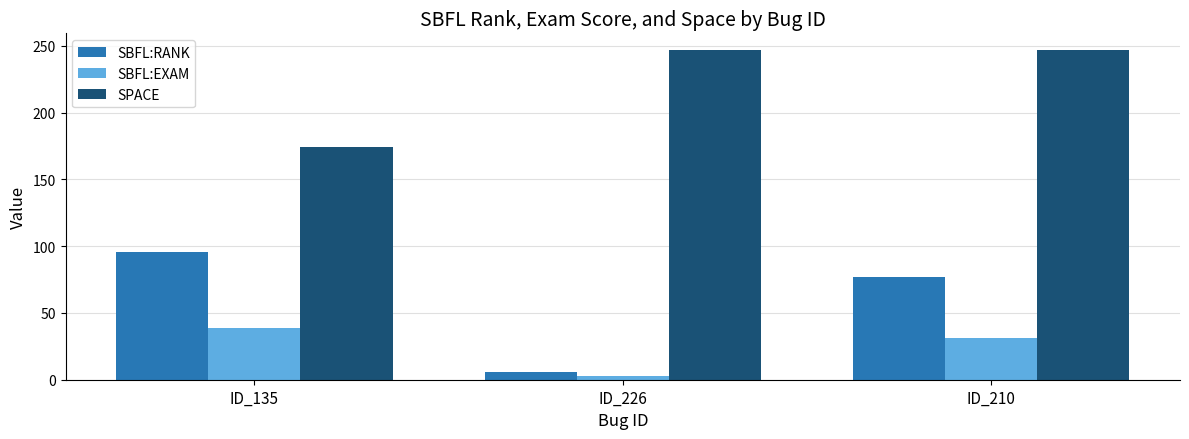

How many categories are shown in the chart?

3